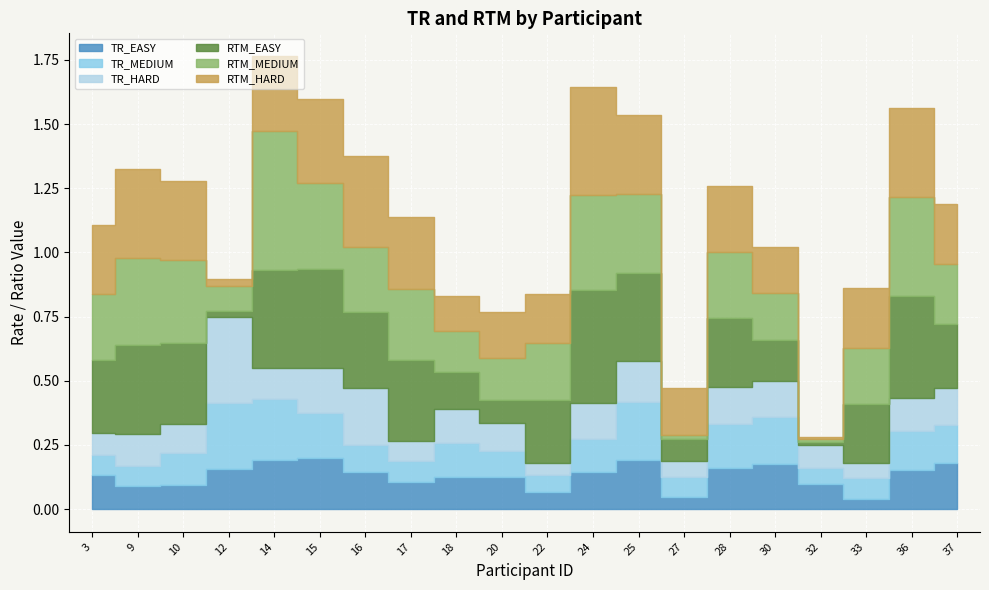

At 32, list the series in order from smallest to largest.

RTM_HARD, RTM_MEDIUM, RTM_EASY, TR_MEDIUM, TR_HARD, TR_EASY